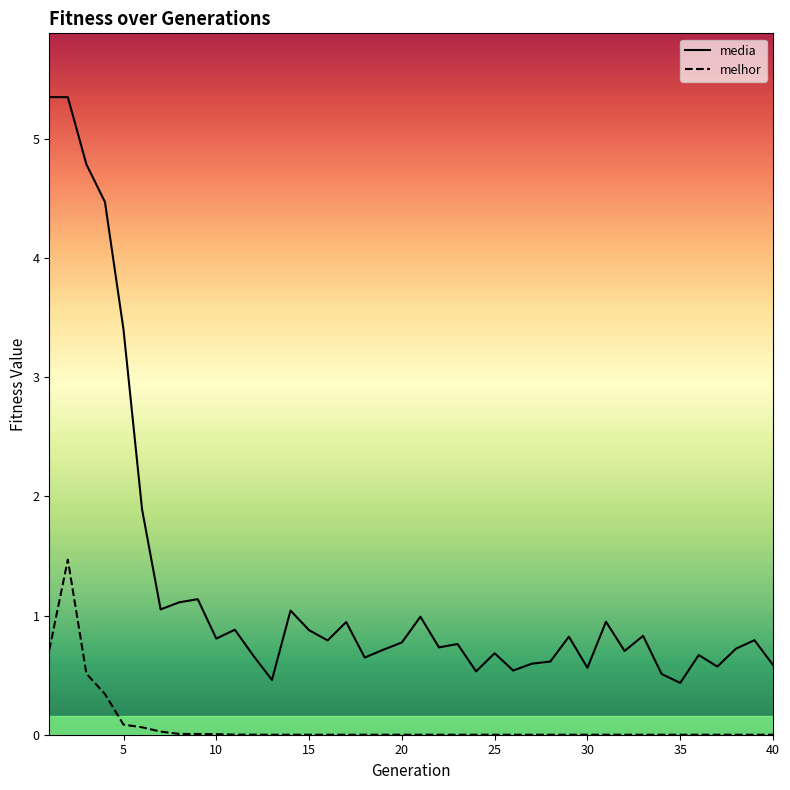

True or false: media and melhor cross at least once.

False